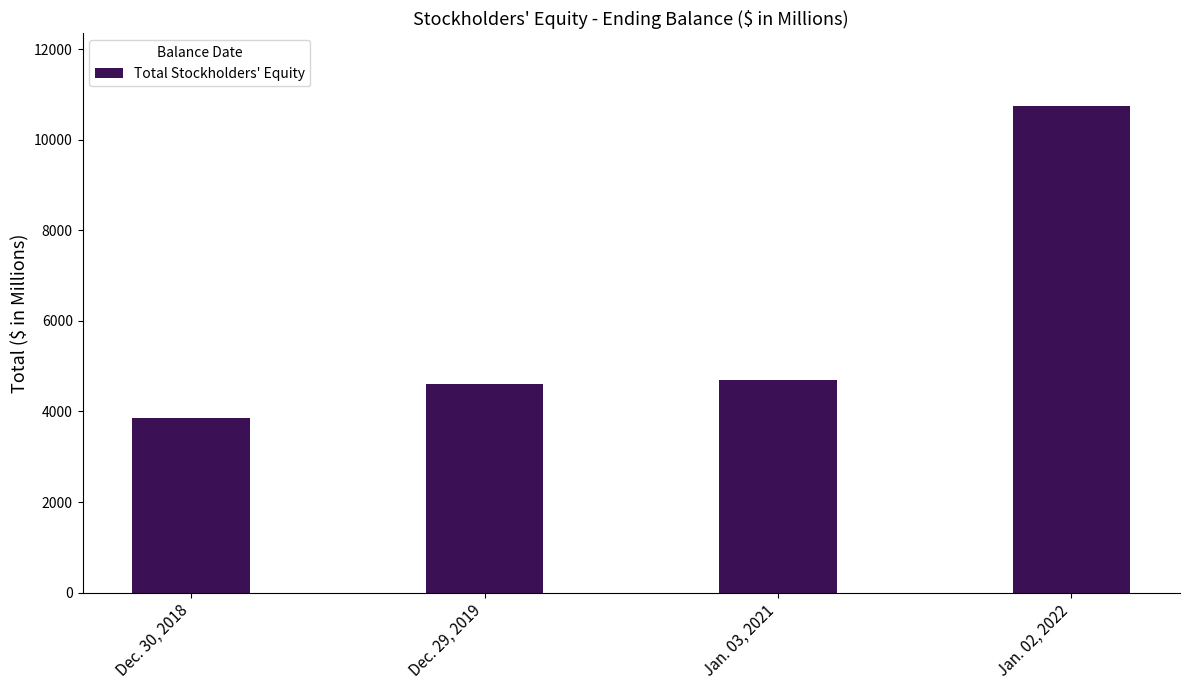

What is the value of the 2nd bar from the left?

4613